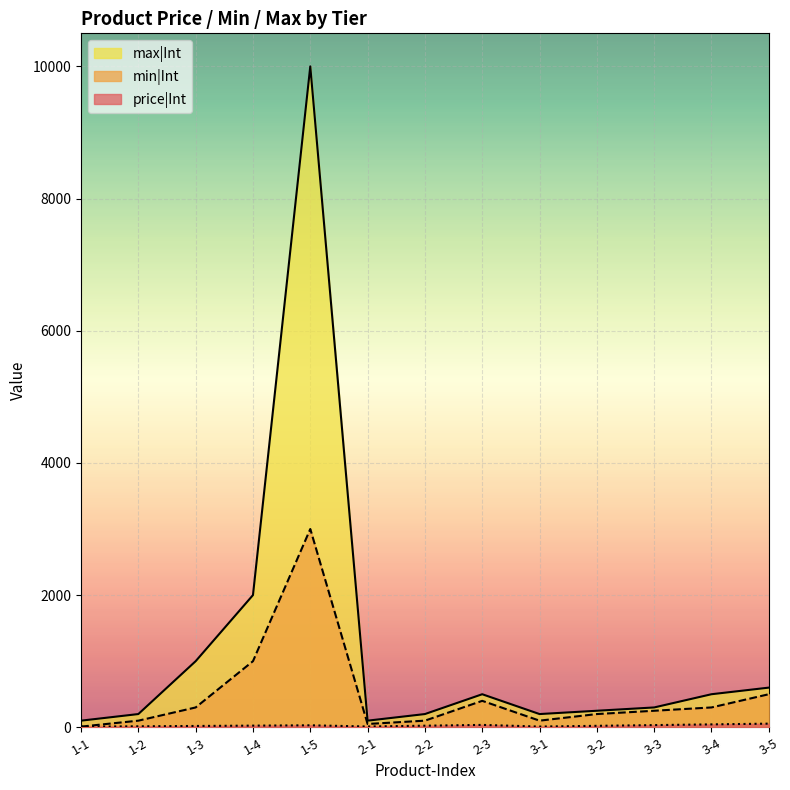

Which series has the largest total across all categories?

max|Int